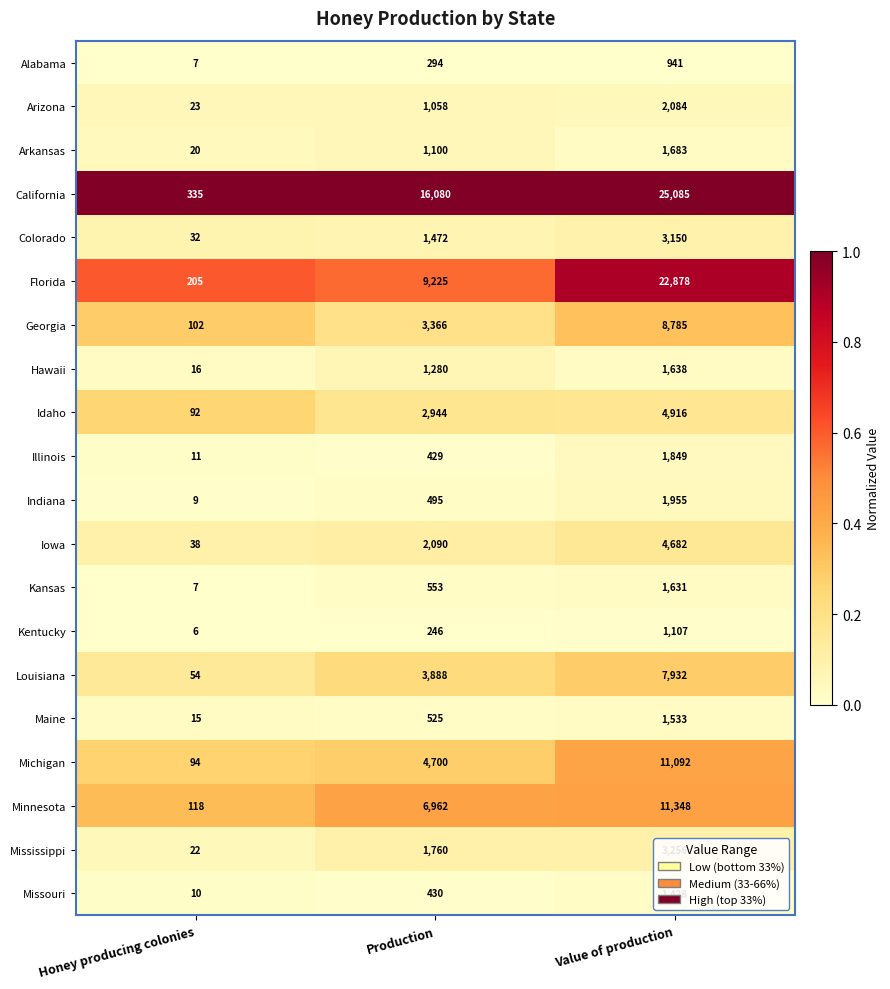

How many series are shown in this chart?

20